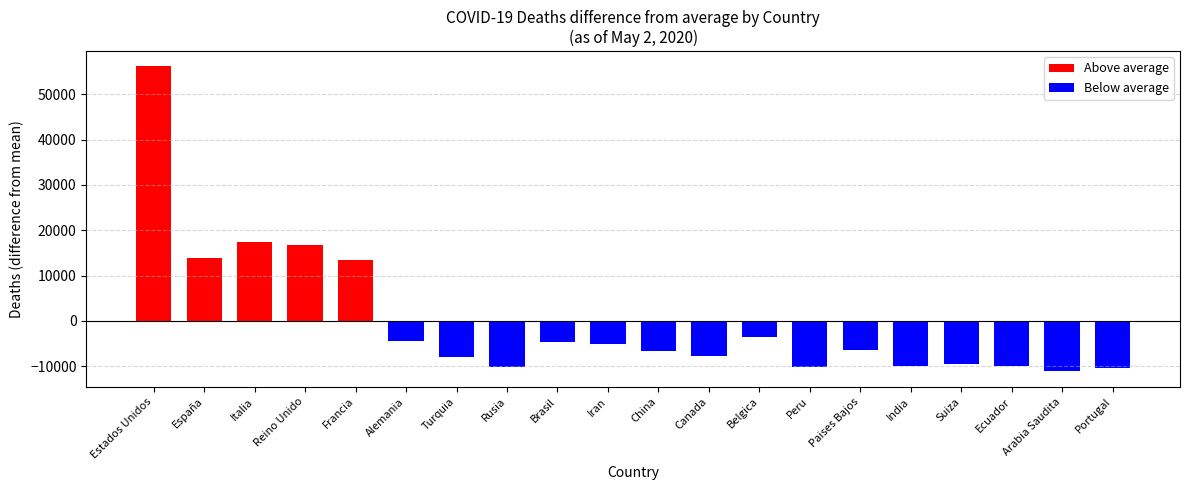

Which label corresponds to the smallest value in the chart?

Arabia Saudita